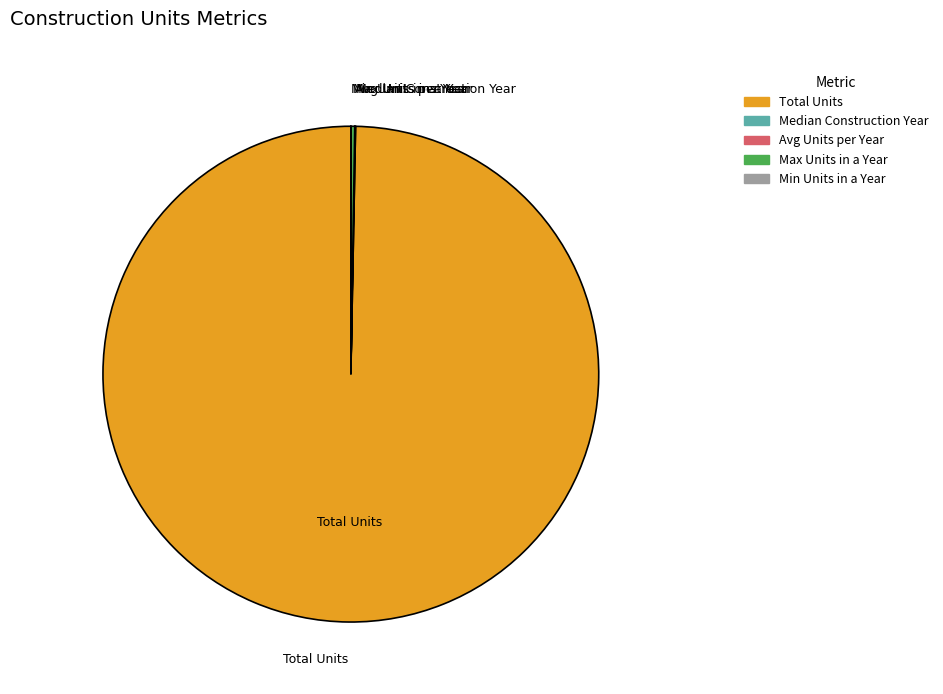

Which category has the biggest portion of the pie?

Total Units